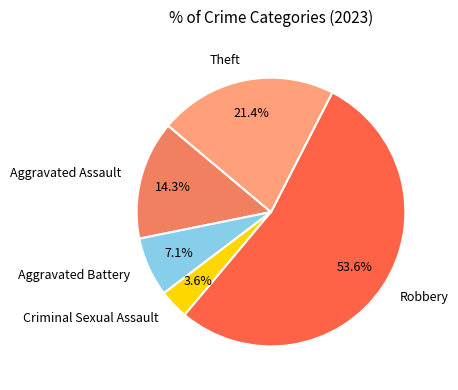

Which slice represents more than half of the pie?

Robbery